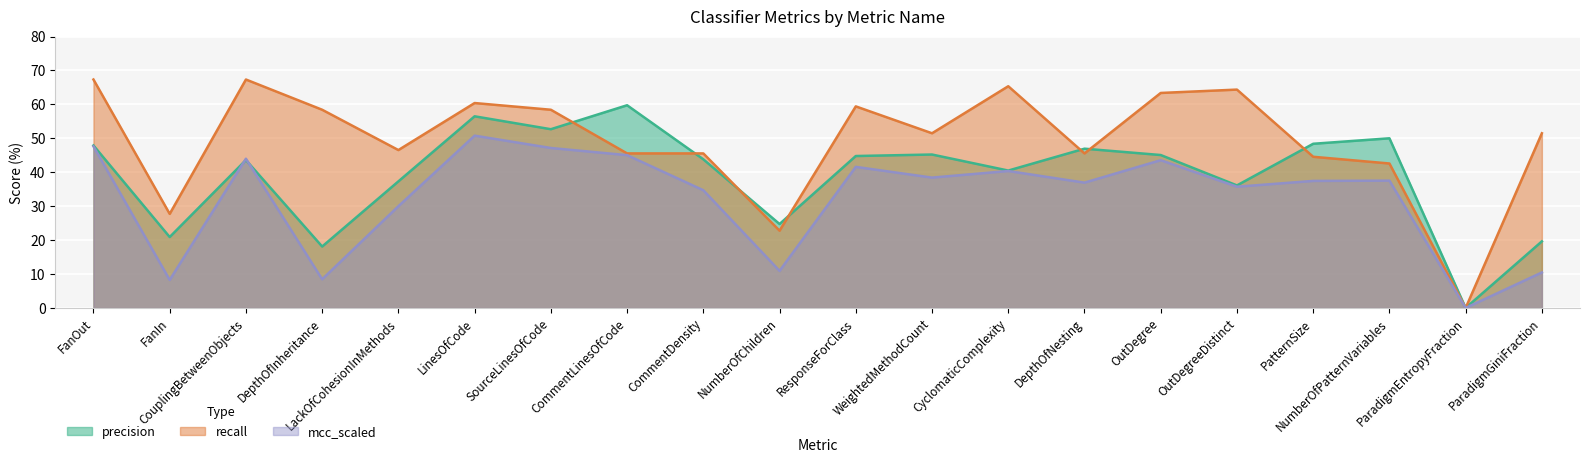

Reading right to left, transcribe all the data shown in this chart.

precision: ParadigmGiniFraction=19.6	ParadigmEntropyFraction=0.0	NumberOfPatternVariables=50.0	PatternSize=48.4	OutDegreeDistinct=36.1	OutDegree=45.1	DepthOfNesting=46.9	CyclomaticComplexity=40.5	WeightedMethodCount=45.2	ResponseForClass=44.8	NumberOfChildren=24.7	CommentDensity=43.8	CommentLinesOfCode=59.7	SourceLinesOfCode=52.7	LinesOfCode=56.5	LackOfCohesionInMethods=37.3	DepthOfInheritance=18.1	CouplingBetweenObjects=43.6	FanIn=20.9	FanOut=47.9
recall: ParadigmGiniFraction=51.5	ParadigmEntropyFraction=0.0	NumberOfPatternVariables=42.6	PatternSize=44.6	OutDegreeDistinct=64.4	OutDegree=63.4	DepthOfNesting=45.5	CyclomaticComplexity=65.3	WeightedMethodCount=51.5	ResponseForClass=59.4	NumberOfChildren=22.8	CommentDensity=45.5	CommentLinesOfCode=45.5	SourceLinesOfCode=58.4	LinesOfCode=60.4	LackOfCohesionInMethods=46.5	DepthOfInheritance=58.4	CouplingBetweenObjects=67.3	FanIn=27.7	FanOut=67.3
mcc_scaled: ParadigmGiniFraction=10.5	ParadigmEntropyFraction=0.0	NumberOfPatternVariables=37.5	PatternSize=37.4	OutDegreeDistinct=35.7	OutDegree=43.5	DepthOfNesting=36.9	CyclomaticComplexity=40.4	WeightedMethodCount=38.4	ResponseForClass=41.6	NumberOfChildren=10.9	CommentDensity=34.7	CommentLinesOfCode=45.0	SourceLinesOfCode=47.1	LinesOfCode=50.8	LackOfCohesionInMethods=30.0	DepthOfInheritance=8.4	CouplingBetweenObjects=44.0	FanIn=8.2	FanOut=47.6